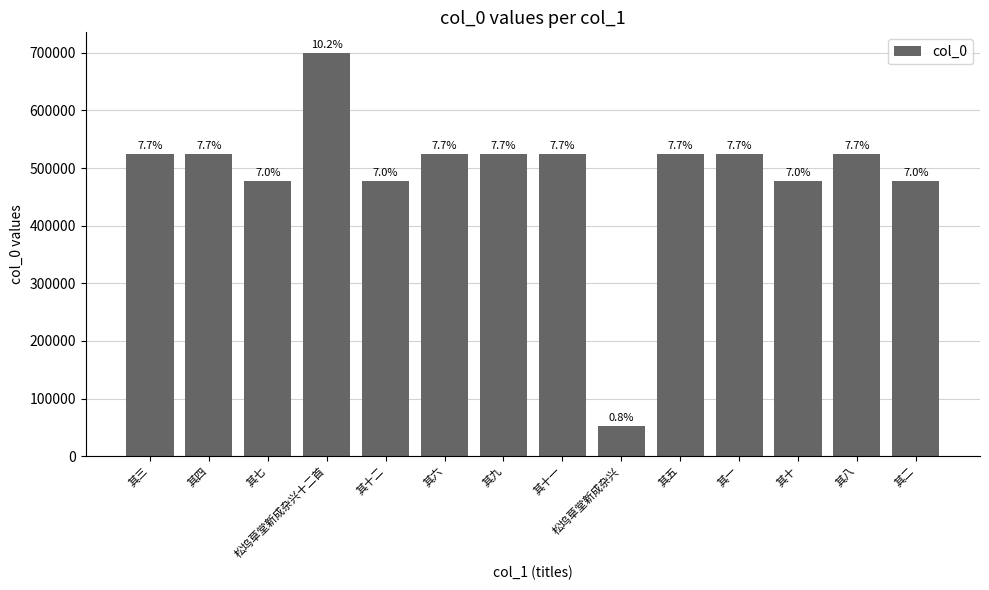

Is it true that the value at 其三 is 524883?

True